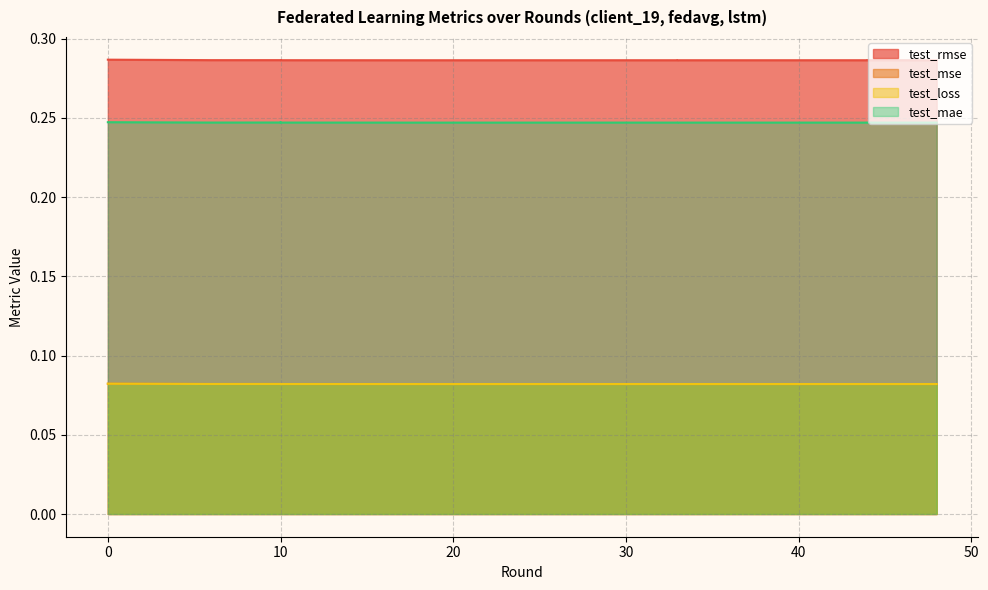

Where is test_loss nearest to the value 0?

19